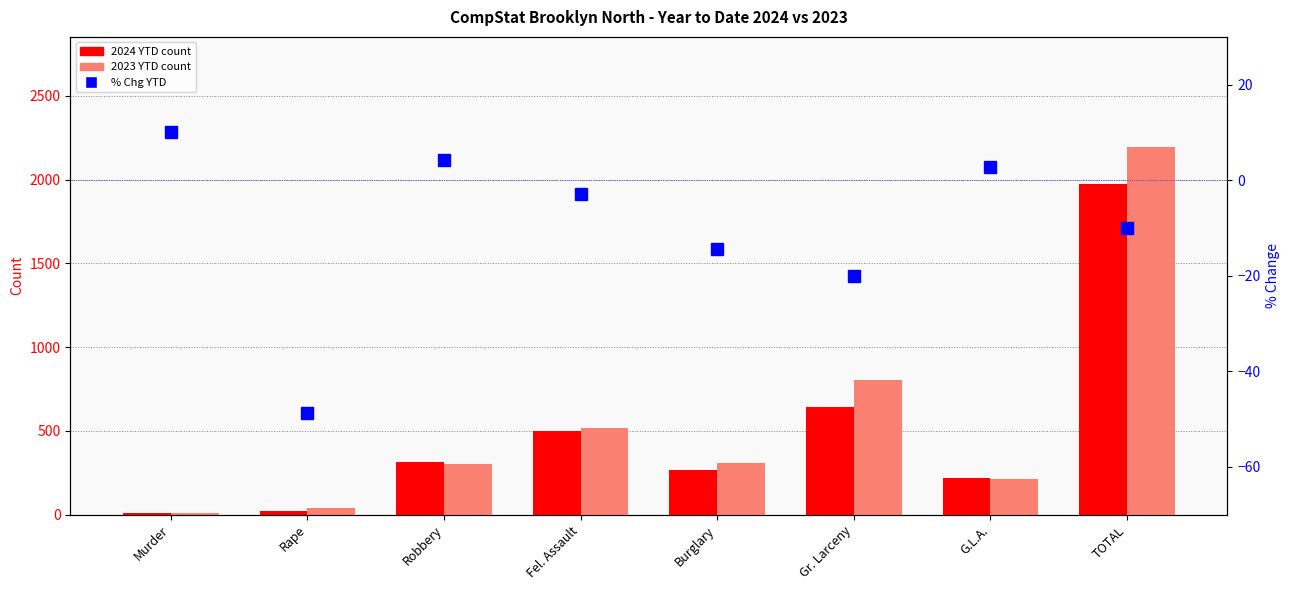

What is the label of the 4th bar from the left?

Fel. Assault